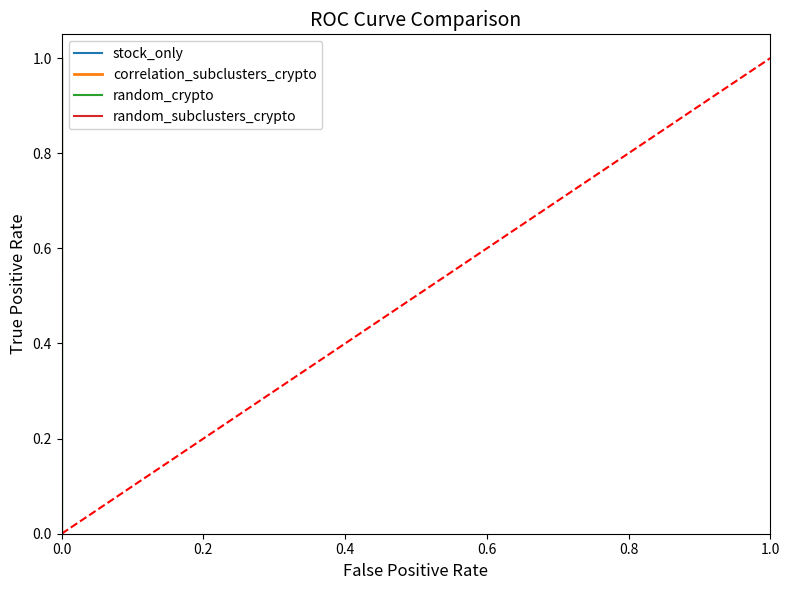

Rank the series by their maximum value, from lowest to highest.

stock_only, correlation_subclusters_crypto, random_crypto, random_subclusters_crypto